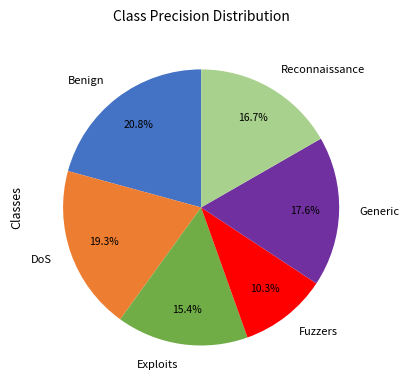

Is it true that Reconnaissance is 23% of the pie?

False